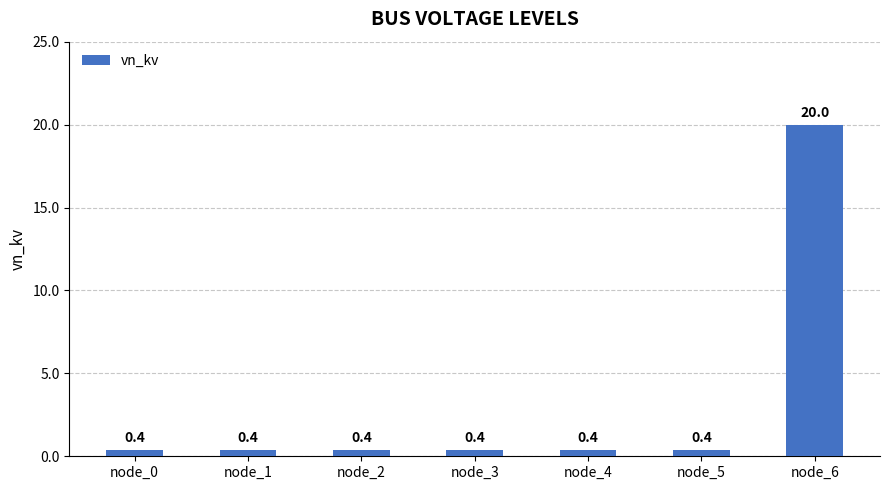

What is the approximate value at node_1?

0.4